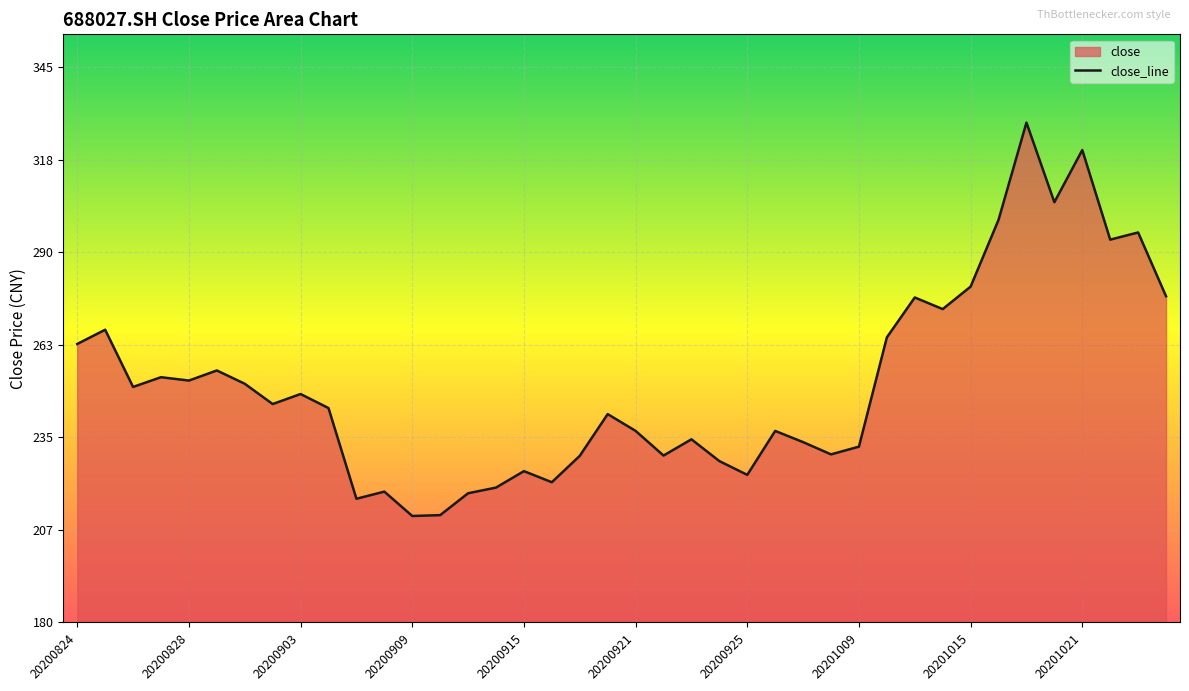

Where is the first local maximum?

20200825